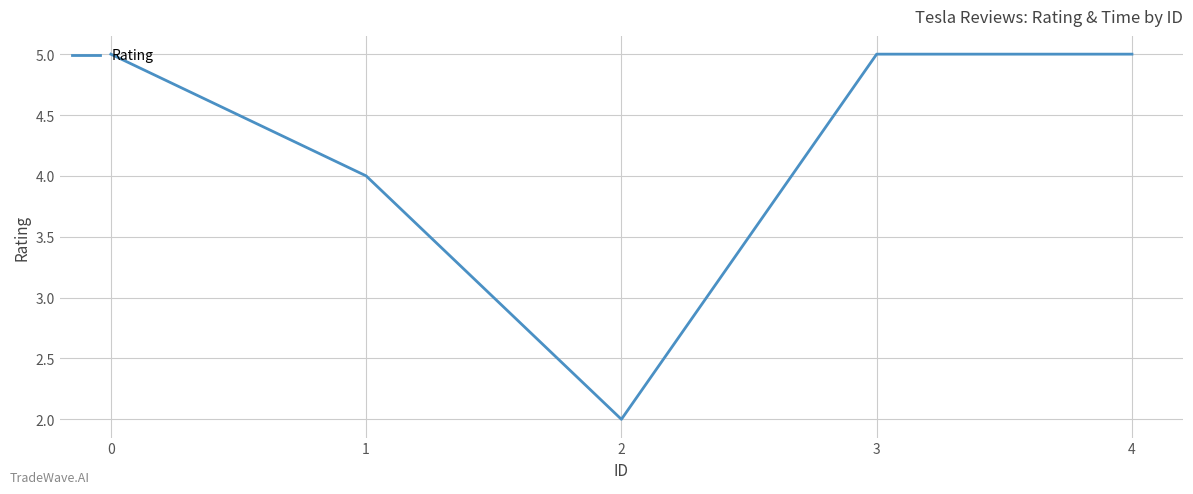

What is the maximum value shown in the chart?

5